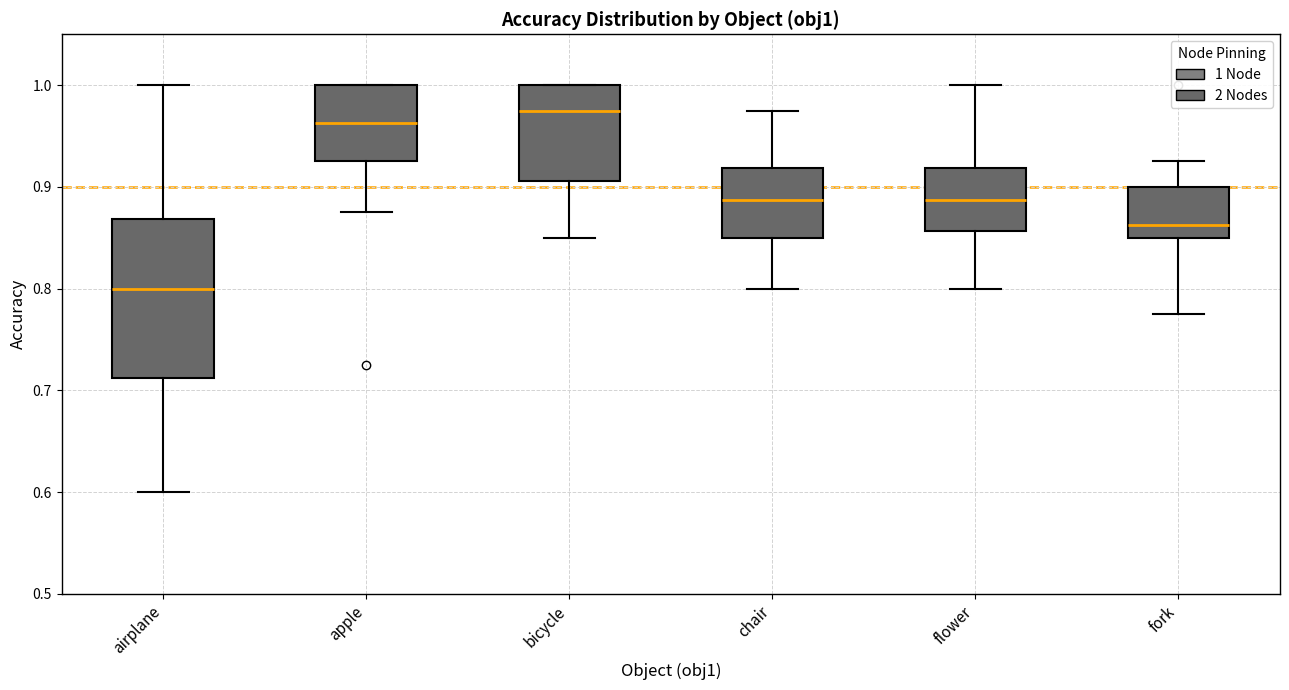

Reading left to right, read every box against the y-axis: the position of its median line, the range the box covers, and the ends of its whiskers. The values are not printed on the chart, so give them approximately, as read against the axis.

airplane: median 0.80, box 0.71 to 0.87, whiskers 0.60 to 1.00
apple: median 0.96, box 0.93 to 1.00, whiskers 0.88 to 1.00
bicycle: median 0.98, box 0.91 to 1.00, whiskers 0.85 to 1.00
chair: median 0.89, box 0.85 to 0.92, whiskers 0.80 to 0.98
flower: median 0.89, box 0.86 to 0.92, whiskers 0.80 to 1.00
fork: median 0.86, box 0.85 to 0.90, whiskers 0.78 to 0.93